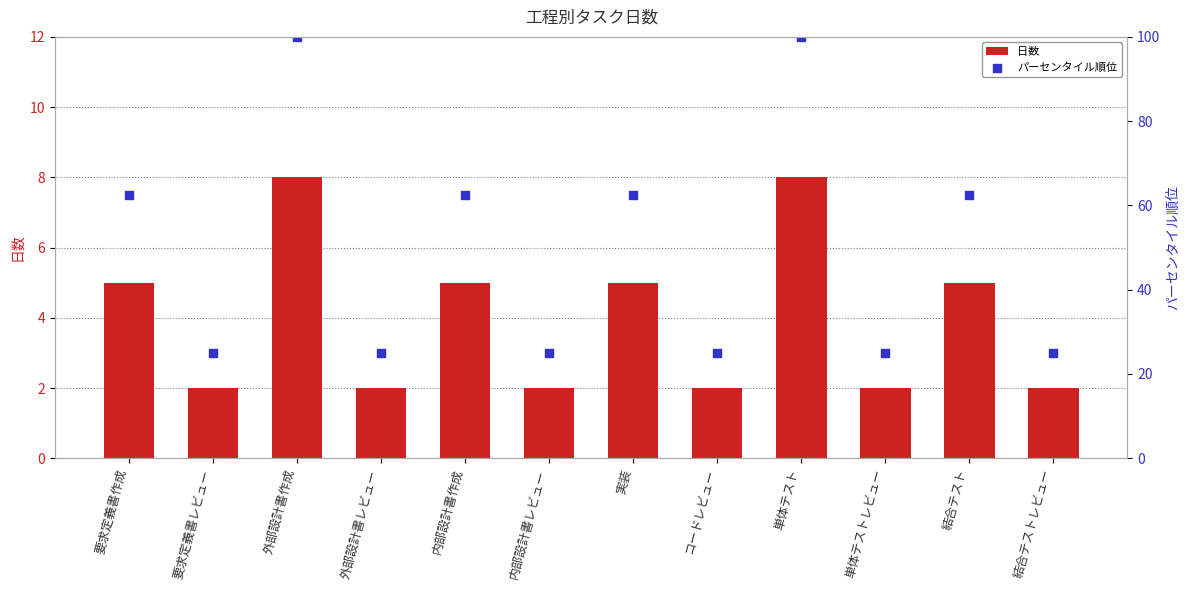

At how many categories does at least one series exceed 84?

2